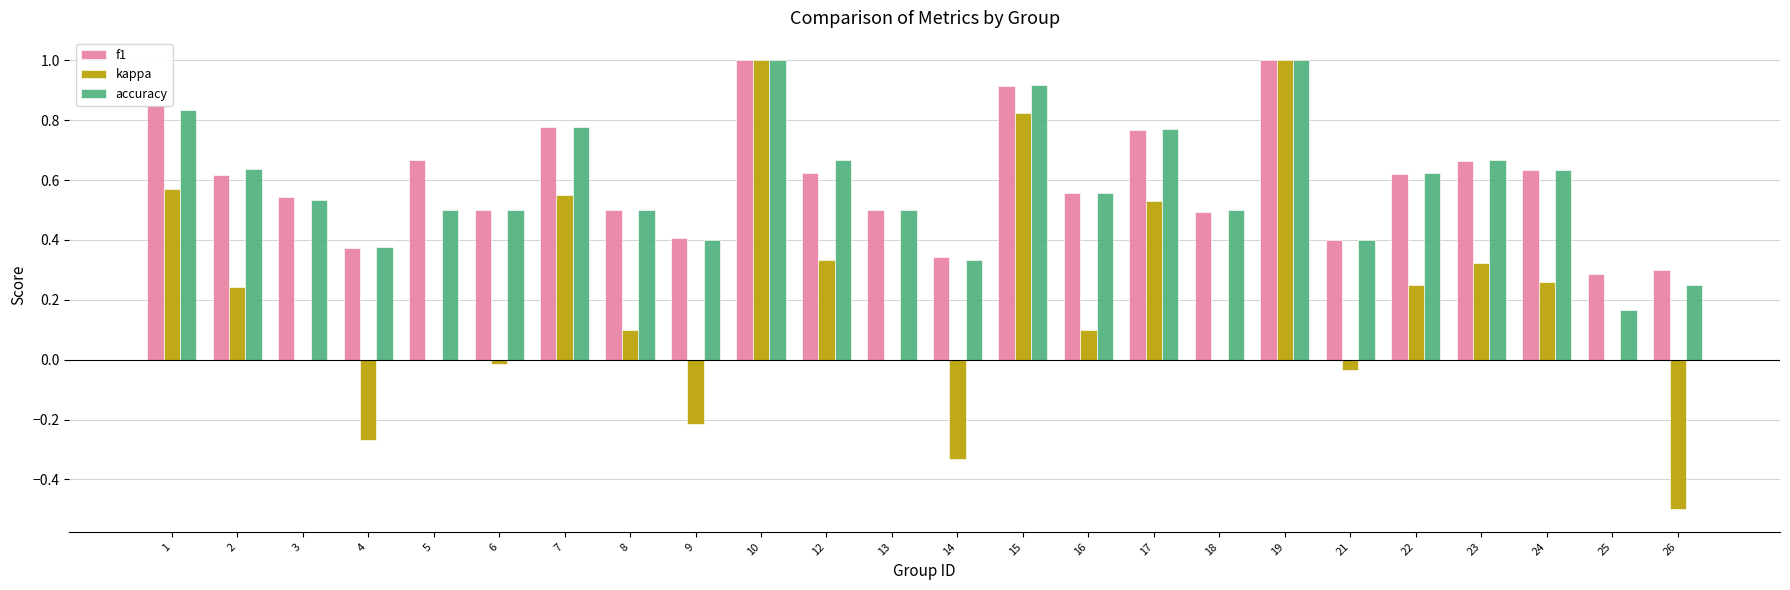

What is the sum of all f1 values?

14.3